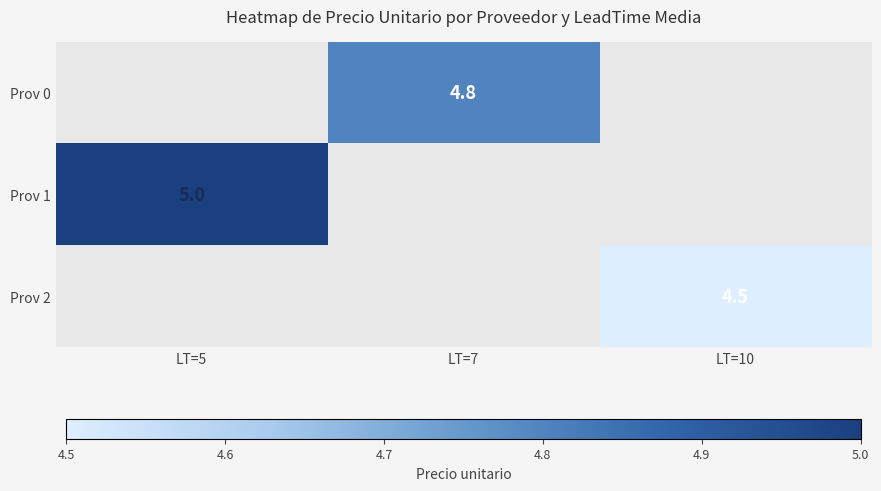

Is it true that Prov 0 equals 2.0 at LT=7?

False